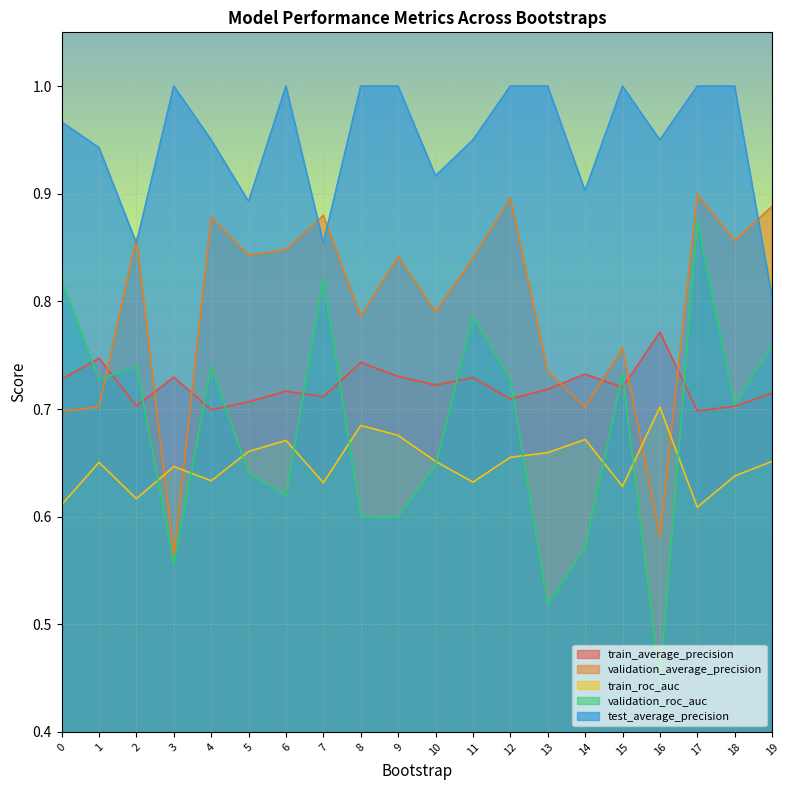

Reading left to right, extract all data points from this chart.

train_average_precision: 0.7	0.7	0.7	0.7	0.7	0.7	0.7	0.7	0.7	0.7	0.7	0.7	0.7	0.7	0.7	0.7	0.8	0.7	0.7	0.7
validation_average_precision: 0.7	0.7	0.9	0.6	0.9	0.8	0.8	0.9	0.8	0.8	0.8	0.8	0.9	0.7	0.7	0.8	0.6	0.9	0.9	0.9
train_roc_auc: 0.6	0.7	0.6	0.6	0.6	0.7	0.7	0.6	0.7	0.7	0.7	0.6	0.7	0.7	0.7	0.6	0.7	0.6	0.6	0.7
validation_roc_auc: 0.8	0.7	0.7	0.6	0.7	0.6	0.6	0.8	0.6	0.6	0.6	0.8	0.7	0.5	0.6	0.7	0.4	0.9	0.7	0.8
test_average_precision: 1.0	0.9	0.9	1.0	0.9	0.9	1.0	0.9	1.0	1.0	0.9	0.9	1.0	1.0	0.9	1.0	0.9	1.0	1.0	0.8